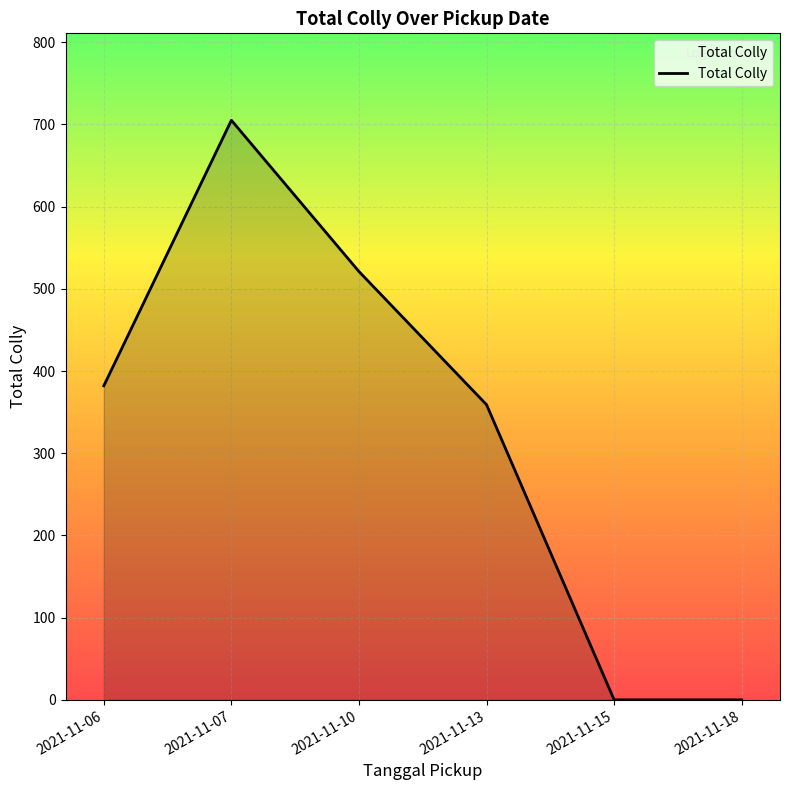

What is the average value?

328